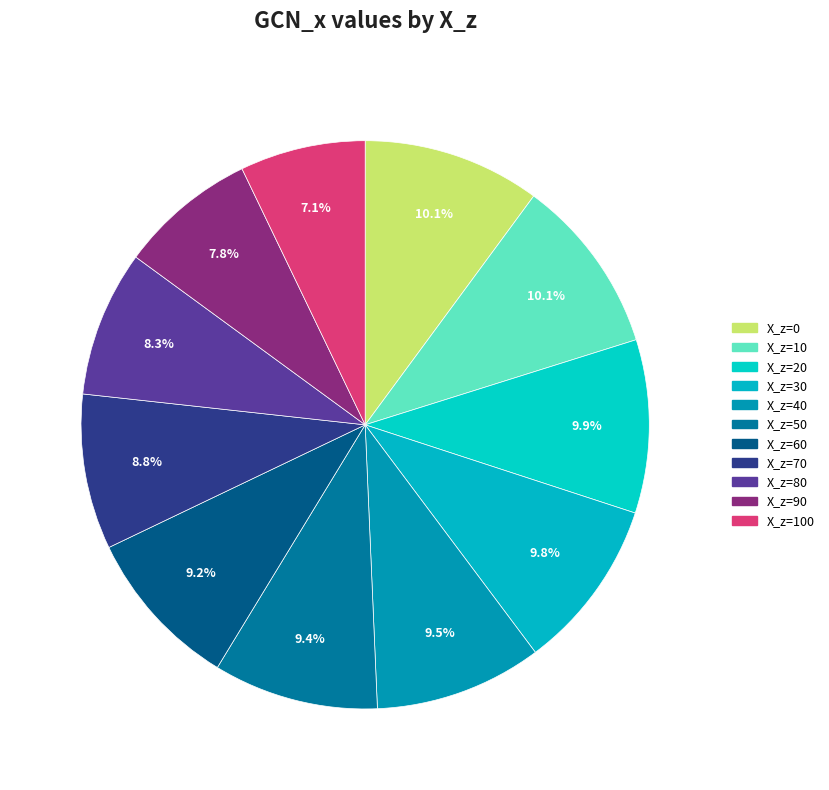

How many segments does this pie chart have?

11